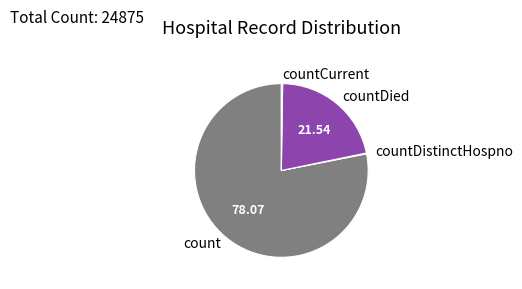

Is there any slice that represents more than half of the pie?

Yes